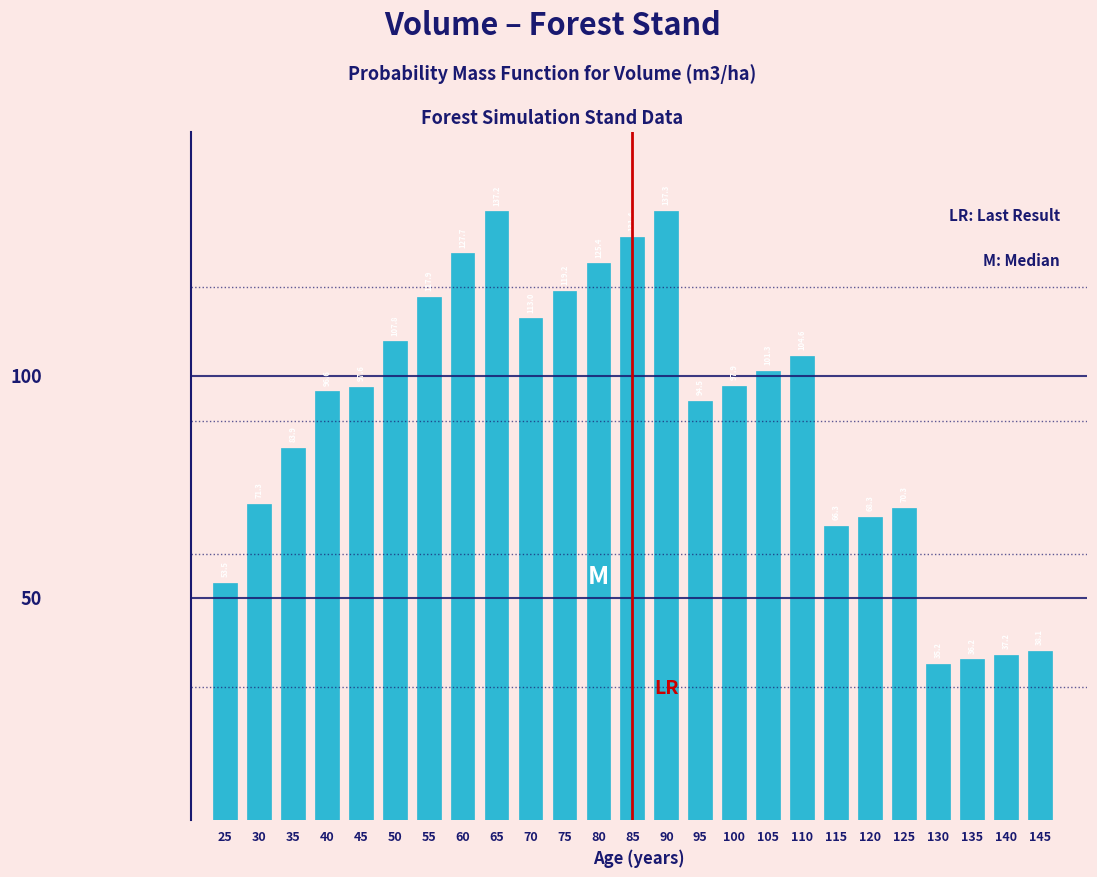

Reading left to right, transcribe all the data shown in this chart.

53.5	71.3	83.9	96.6	97.6	107.8	117.9	127.7	137.2	113.0	119.2	125.4	131.4	137.3	94.5	97.9	101.3	104.6	66.3	68.3	70.3	35.2	36.2	37.2	38.1